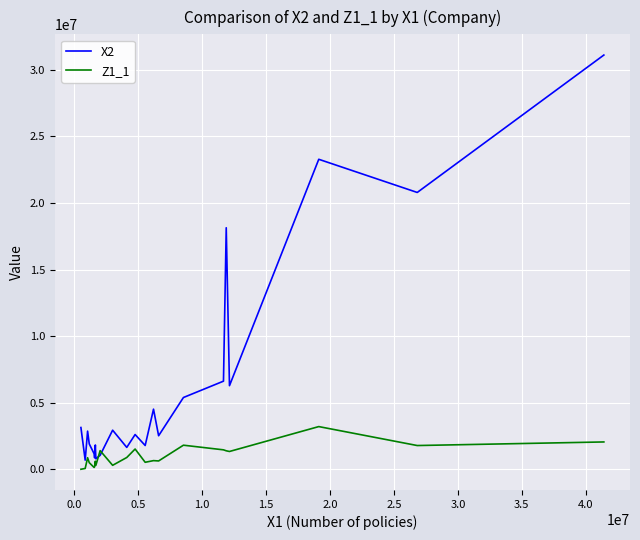

In X2, how many points are higher than both neighbors (excluding endpoints)?

7